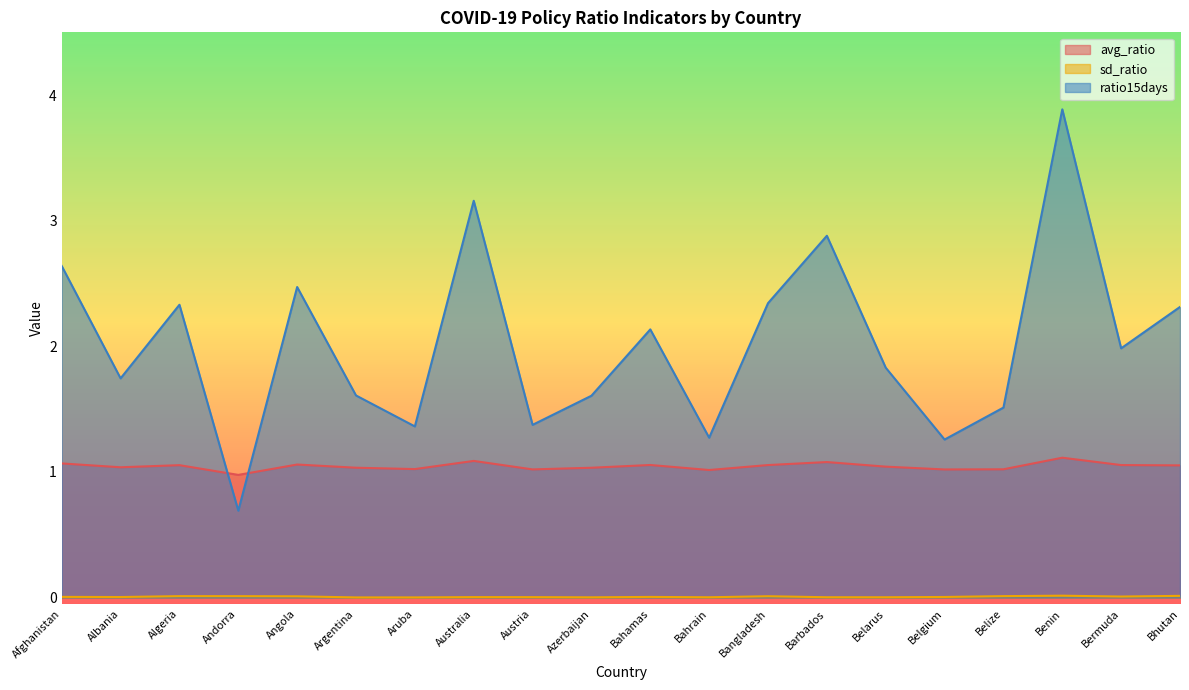

True or false: ratio15days has more than 1 interior local peaks.

True